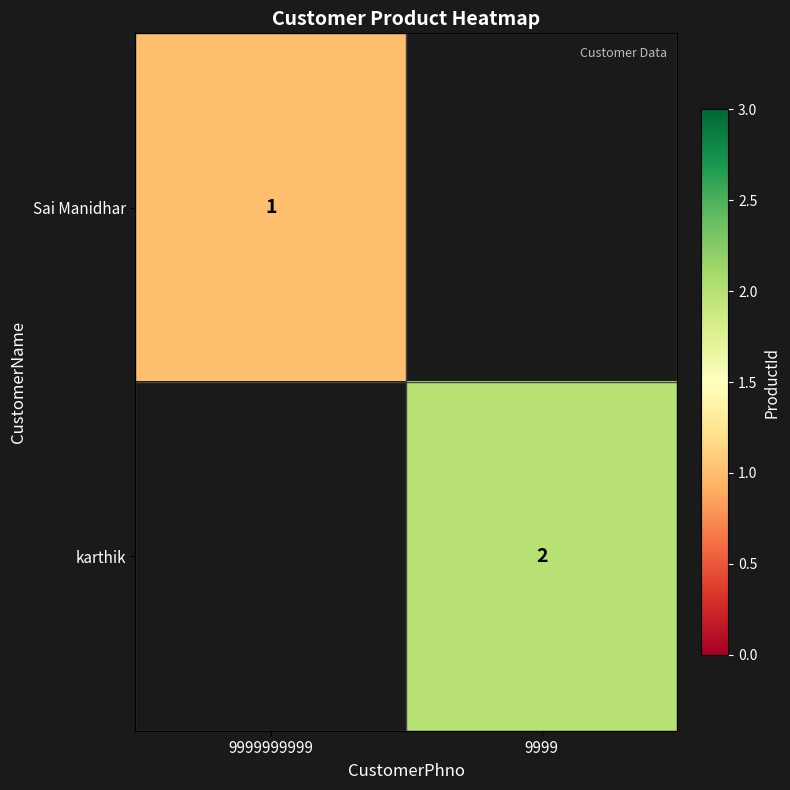

True or false: karthik has a value of 1 at 9999.

False